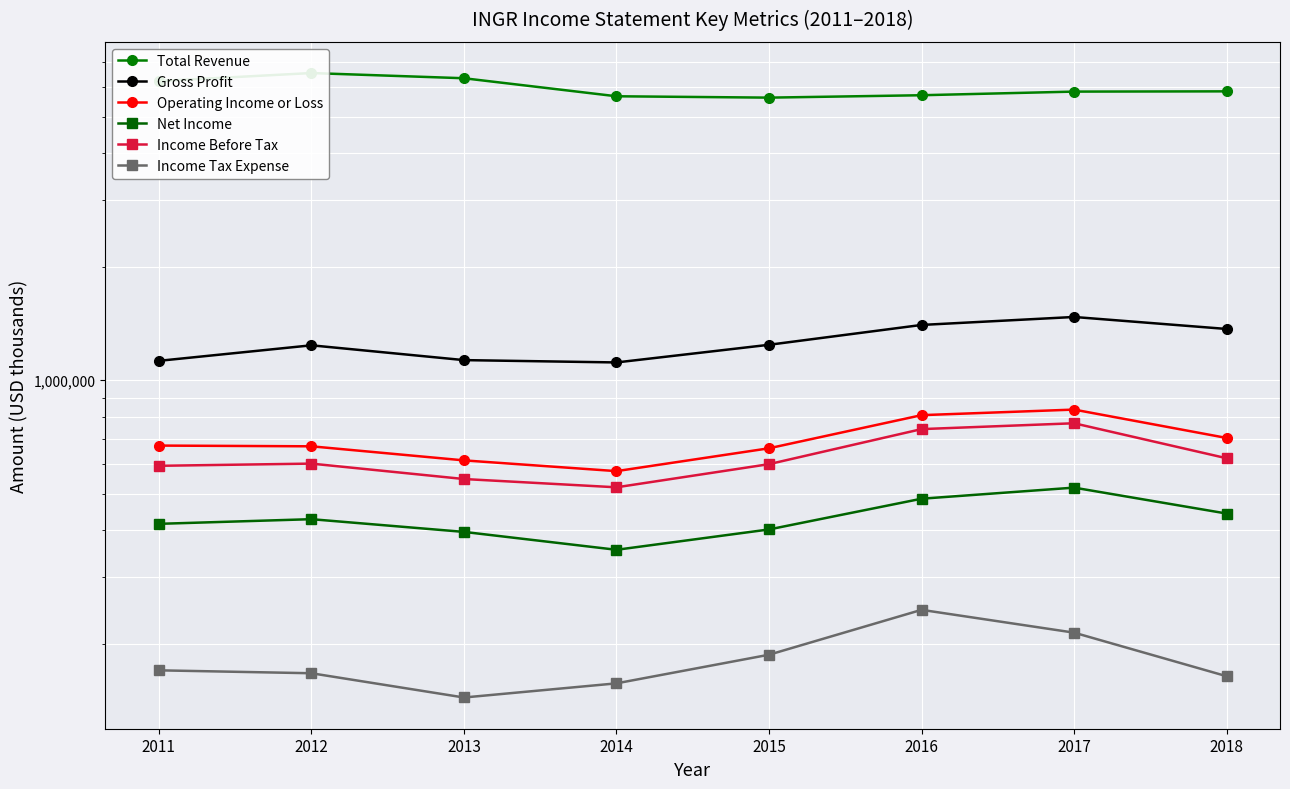

At how many categories does at least one series exceed 2251574?

8